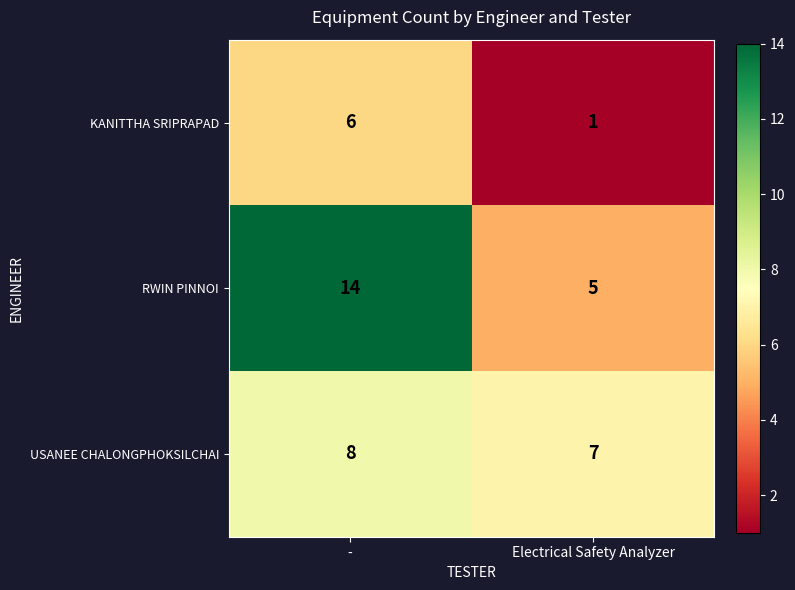

Which series has the widest spread of values?

RWIN PINNOI